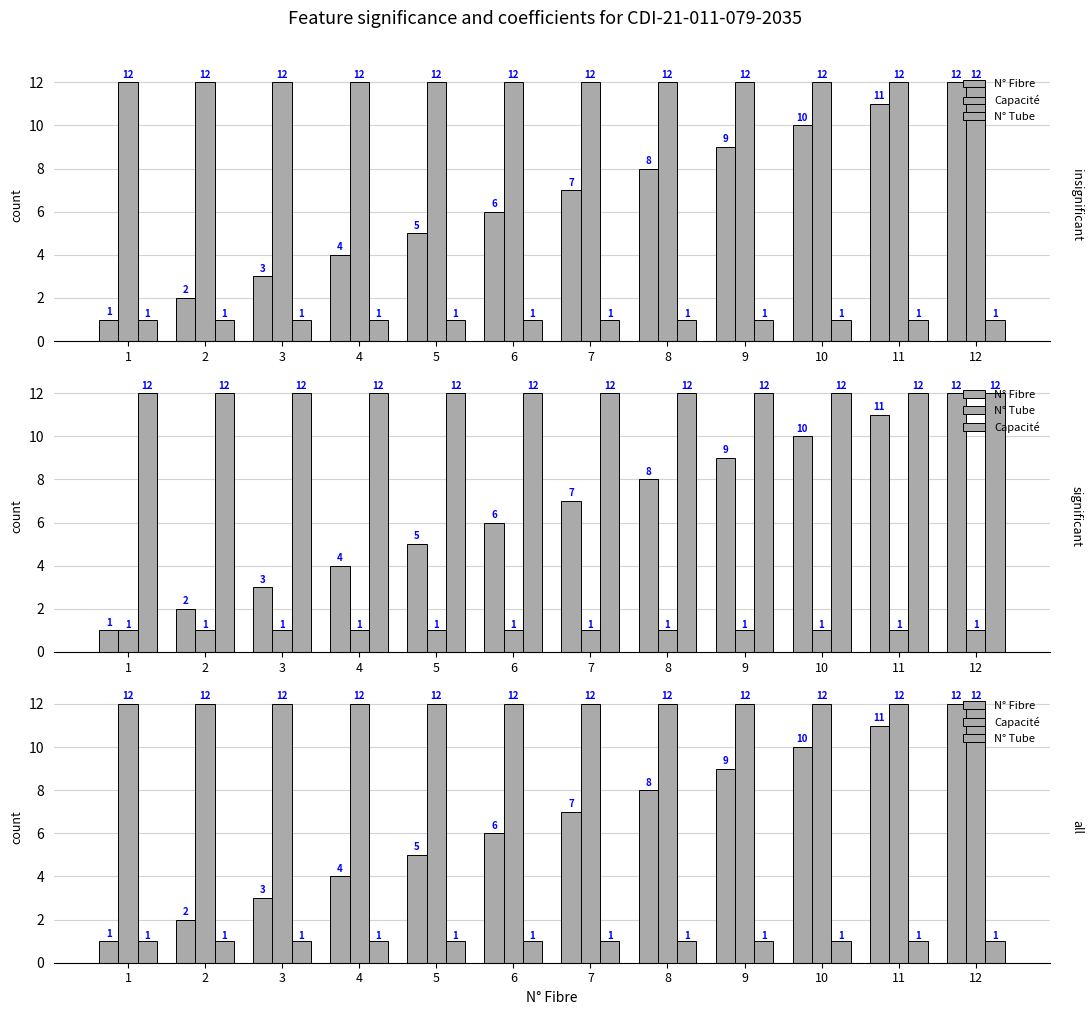

How many groups of bars are there?

12